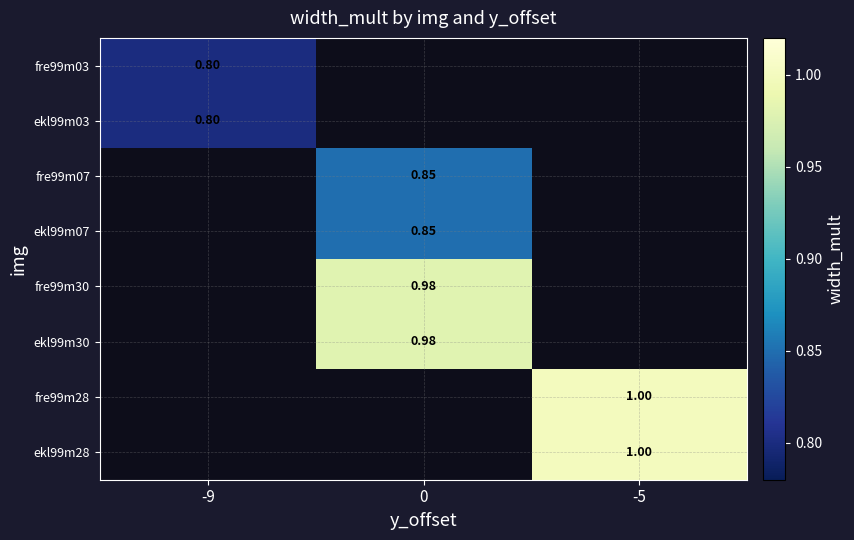

How many values in ekl99m28 are above zero?

1